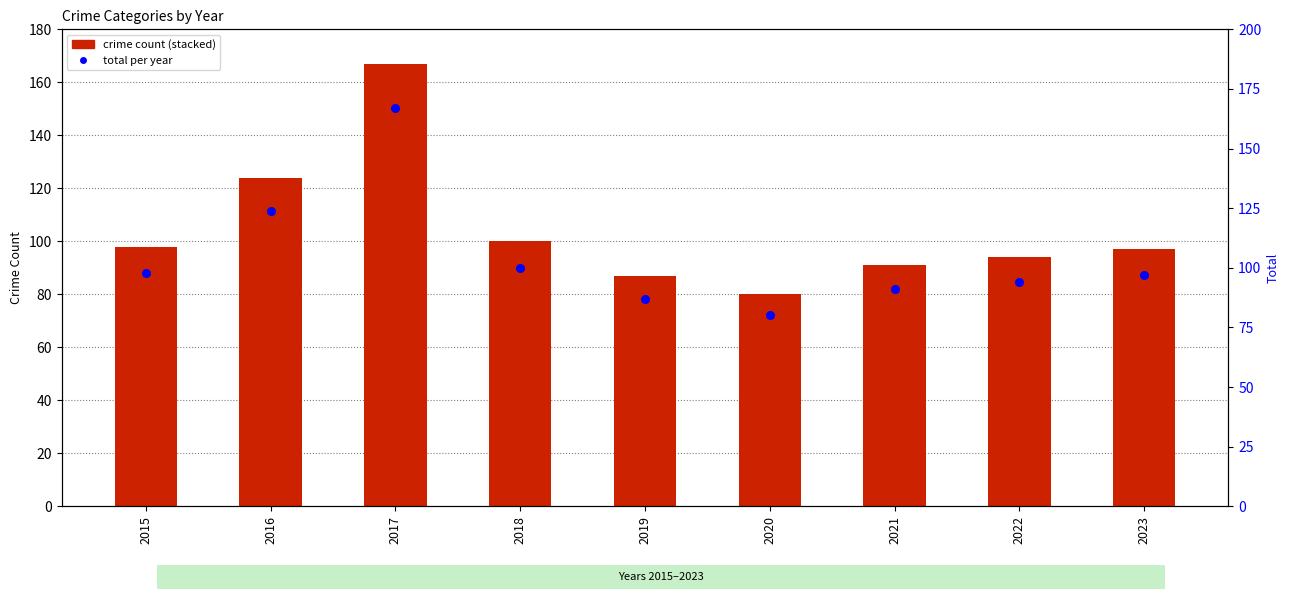

Which series contains the highest Y value?

Total